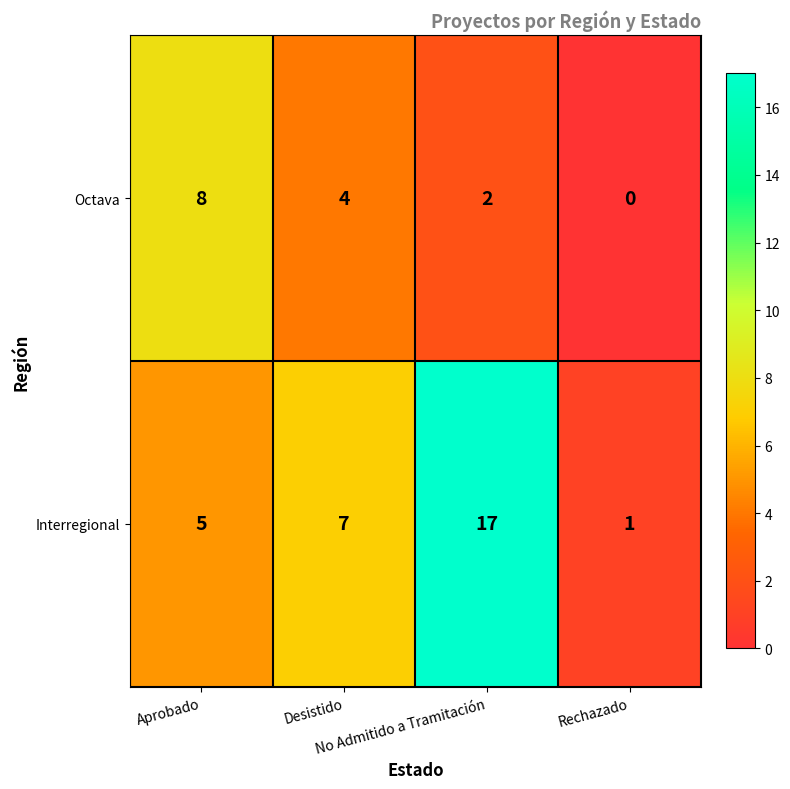

Which series changed the most between Desistido and Rechazado?

Interregional